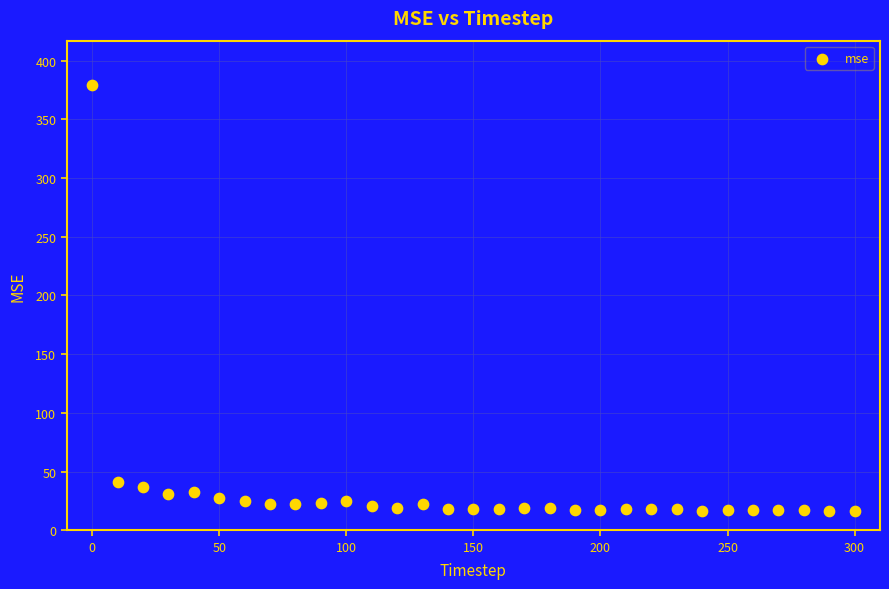

What is the range of X values (max minus min)?

300.0